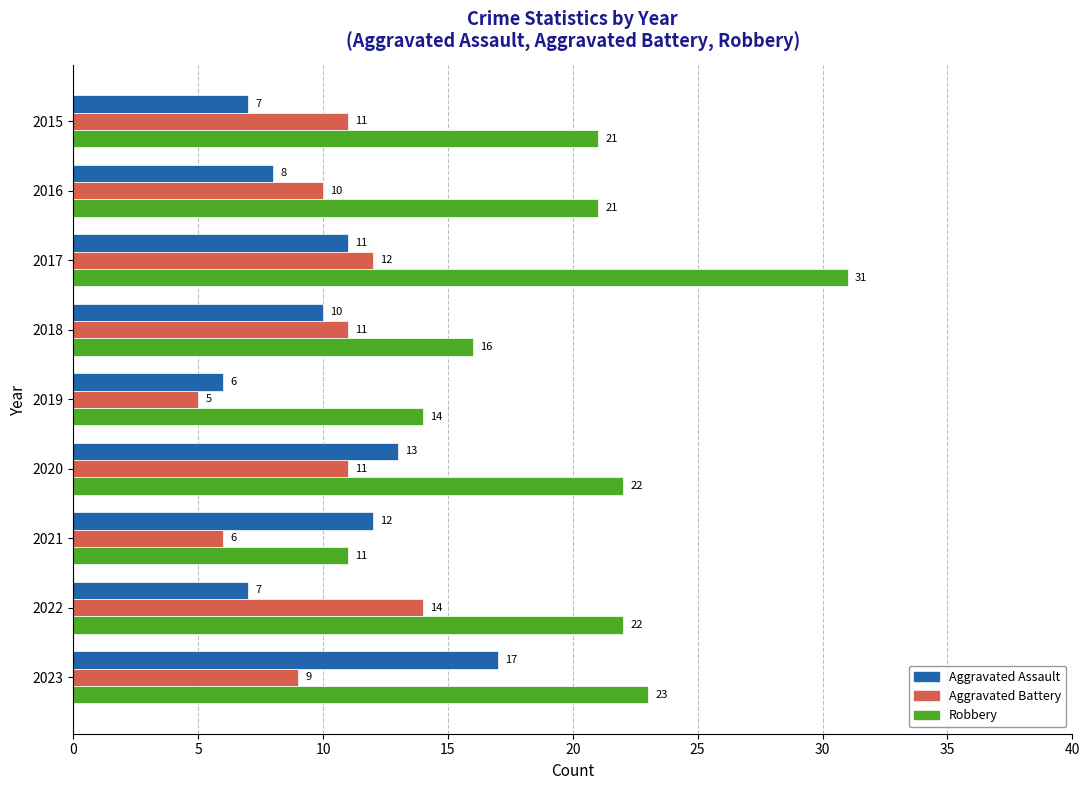

At how many categories does at least one series exceed 9?

9